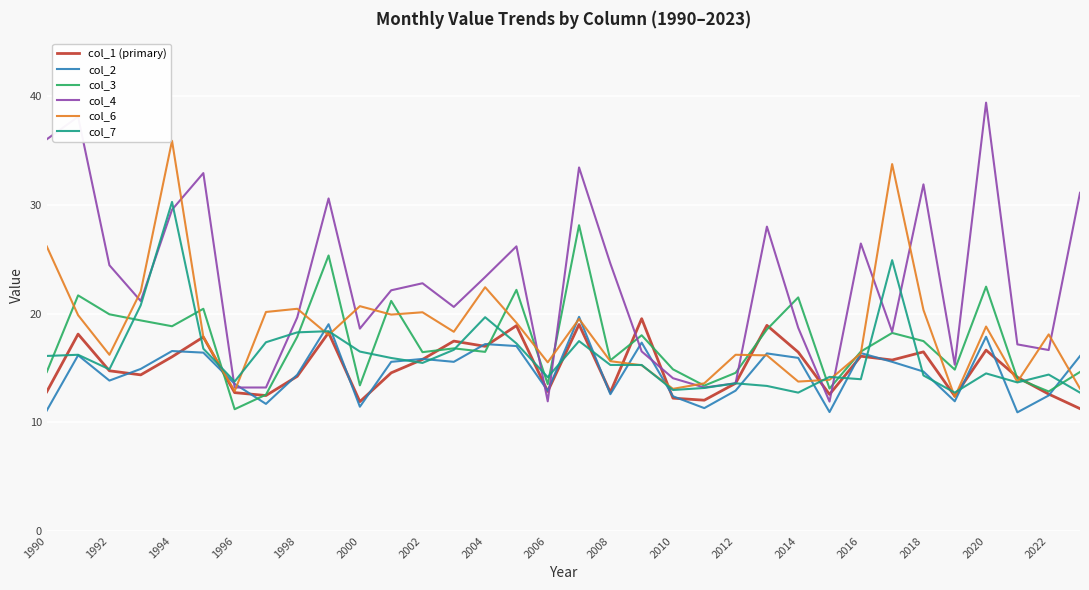

Which series has the largest range (max minus min)?

col_4